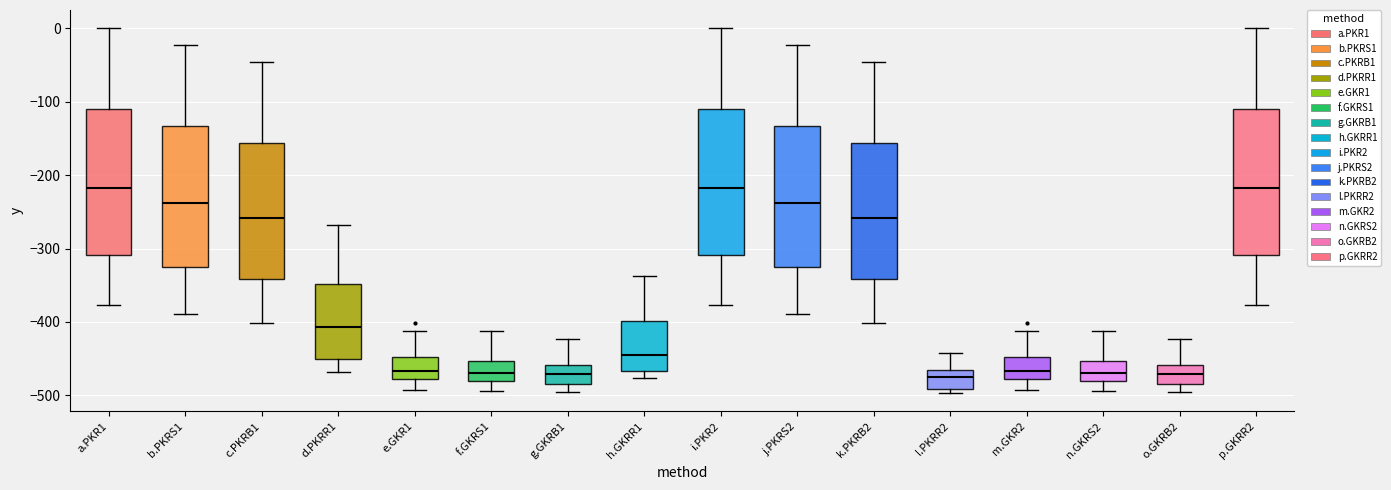

Reading left to right, transcribe this box plot: for each box, give where its median line is, the range the box spans, and where its two whiskers end, as read against the y-axis. The values are not printed on the chart, so give them approximately, as read against the axis.

a.PKR1: median -220, box -310 to -110, whiskers -380 to 0
b.PKRS1: median -240, box -330 to -130, whiskers -390 to -20
c.PKRB1: median -260, box -340 to -160, whiskers -400 to -50
d.PKRR1: median -410, box -450 to -350, whiskers -470 to -270
e.GKR1: median -470, box -480 to -450, whiskers -490 to -410
f.GKRS1: median -470, box -480 to -450, whiskers -490 to -410
g.GKRB1: median -470, box -480 to -460, whiskers -490 to -420
h.GKRR1: median -450, box -470 to -400, whiskers -480 to -340
i.PKR2: median -220, box -310 to -110, whiskers -380 to 0
j.PKRS2: median -240, box -330 to -130, whiskers -390 to -20
k.PKRB2: median -260, box -340 to -160, whiskers -400 to -50
l.PKRR2: median -470 (just below the box's upper edge), box -490 to -470, whiskers -500 to -440
m.GKR2: median -470, box -480 to -450, whiskers -490 to -410
n.GKRS2: median -470, box -480 to -450, whiskers -490 to -410
o.GKRB2: median -470, box -480 to -460, whiskers -490 to -420
p.GKRR2: median -220, box -310 to -110, whiskers -380 to 0